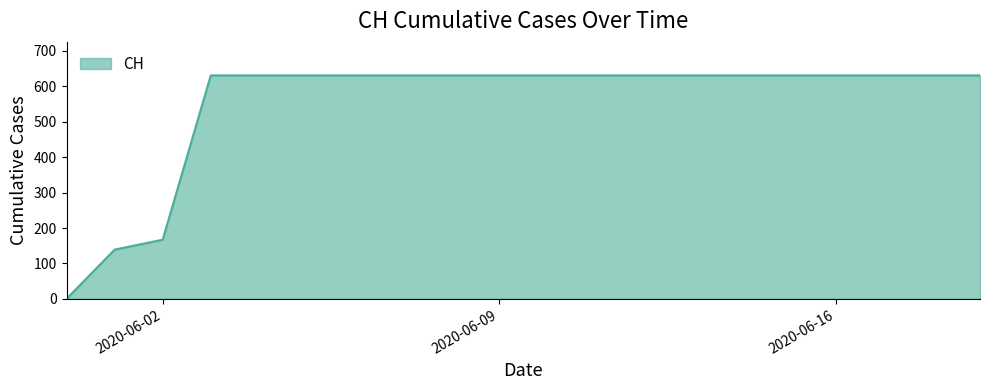

What is the difference between the maximum and minimum values?

631